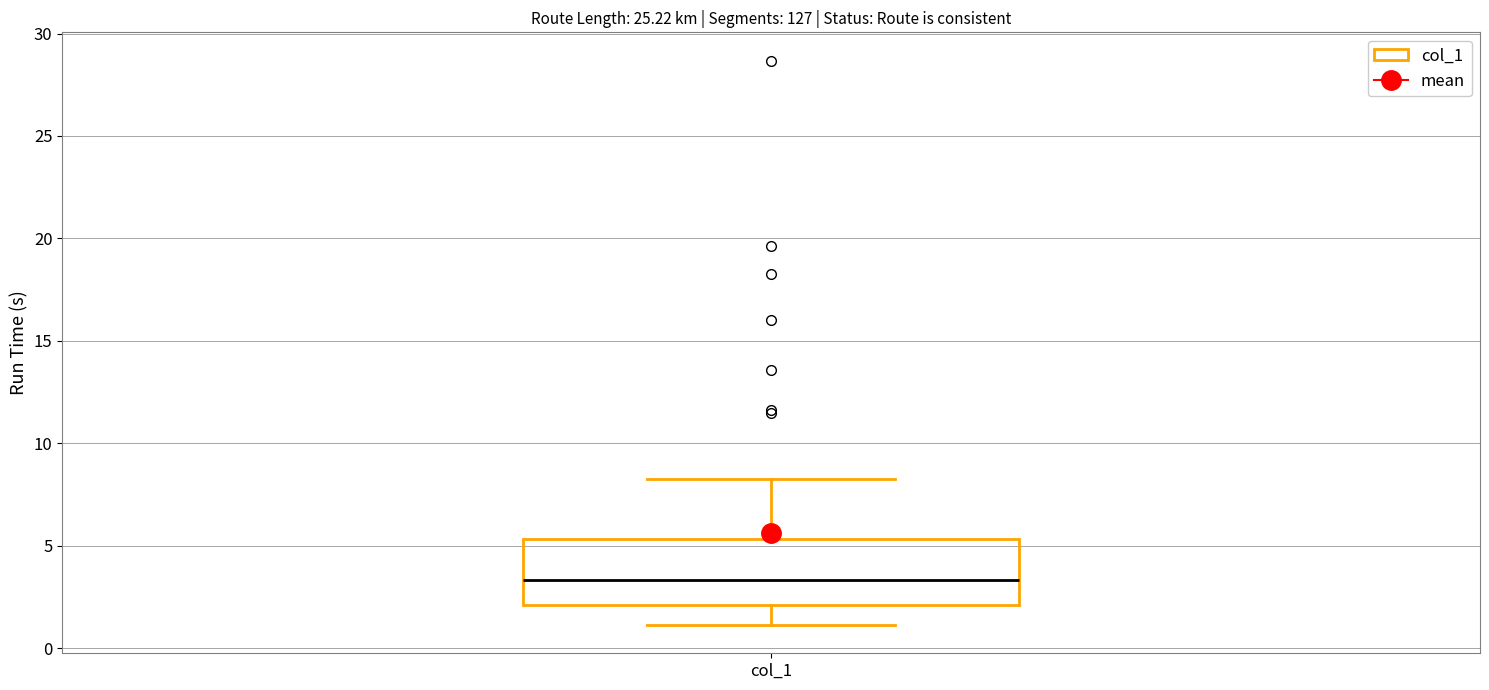

Read this box plot against the y-axis: the position of the median line, the range covered by the box, and the ends of both whiskers. The values are not printed on the chart, so give them approximately, as read against the axis.

median 3.5, box 2.0 to 5.5, whiskers 1.0 to 8.5